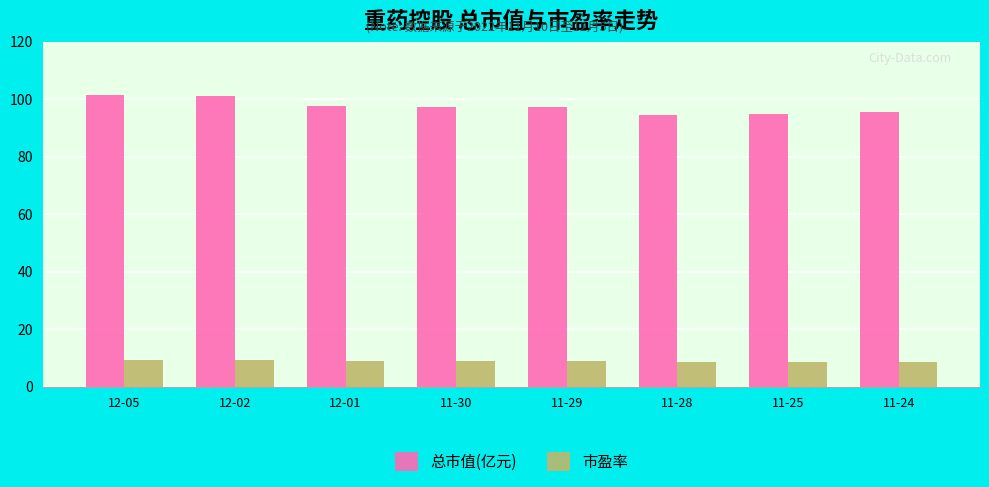

What is the average value of the 市盈率 series?

8.8